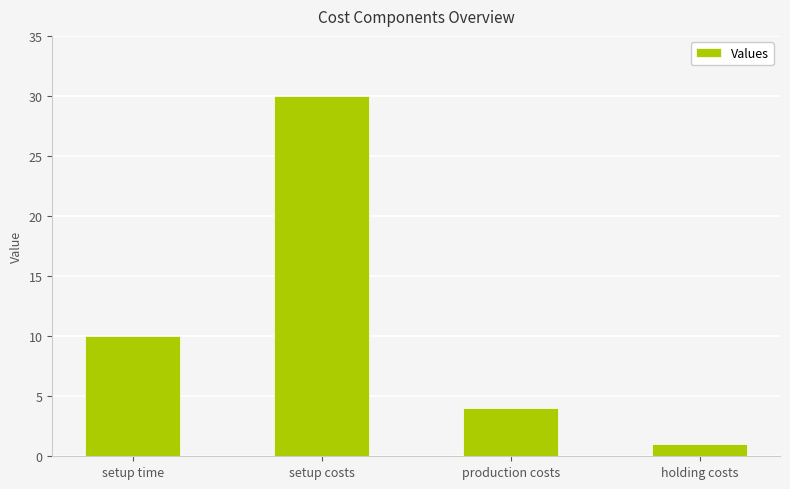

How many values are between 4 and 30?

3